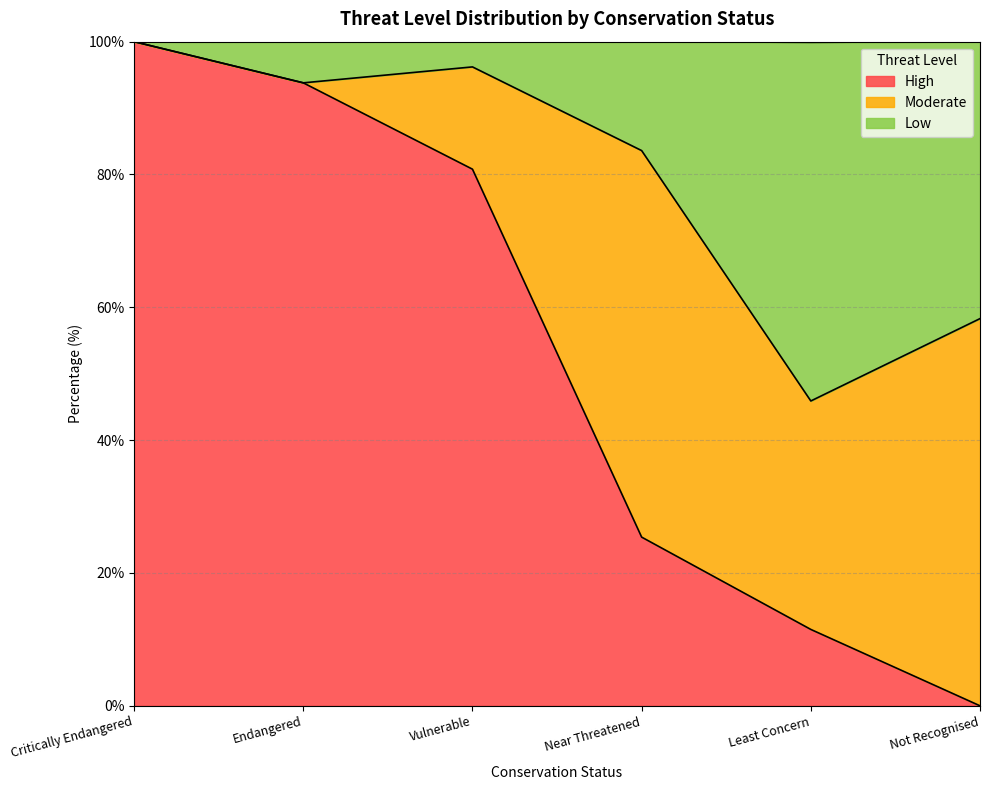

What is the difference between the Low values at Near Threatened and Endangered?

10.2